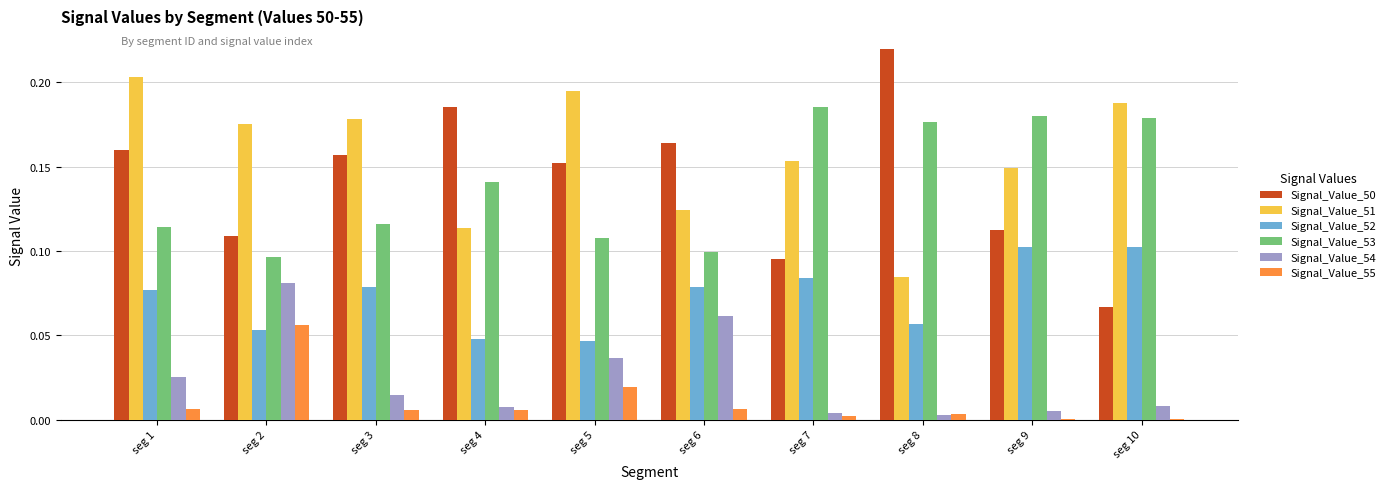

Is it true that Signal_Value_55 equals 0.0 at seg 6?

True